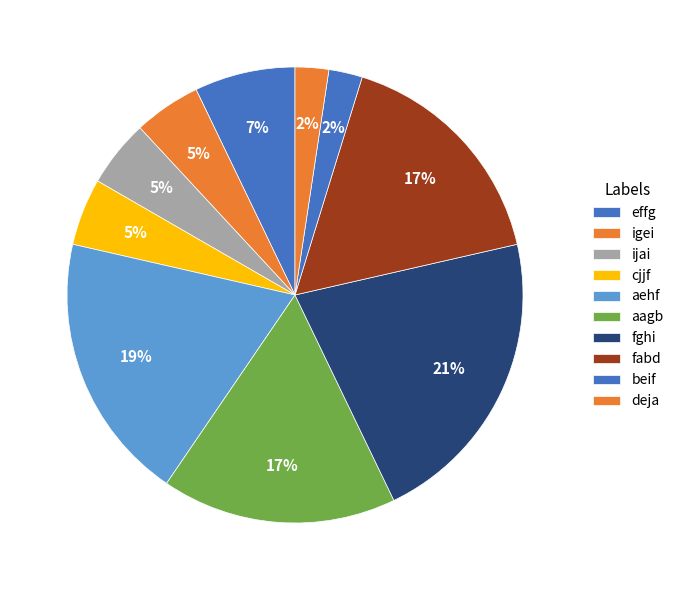

How many slices are in this pie chart?

10